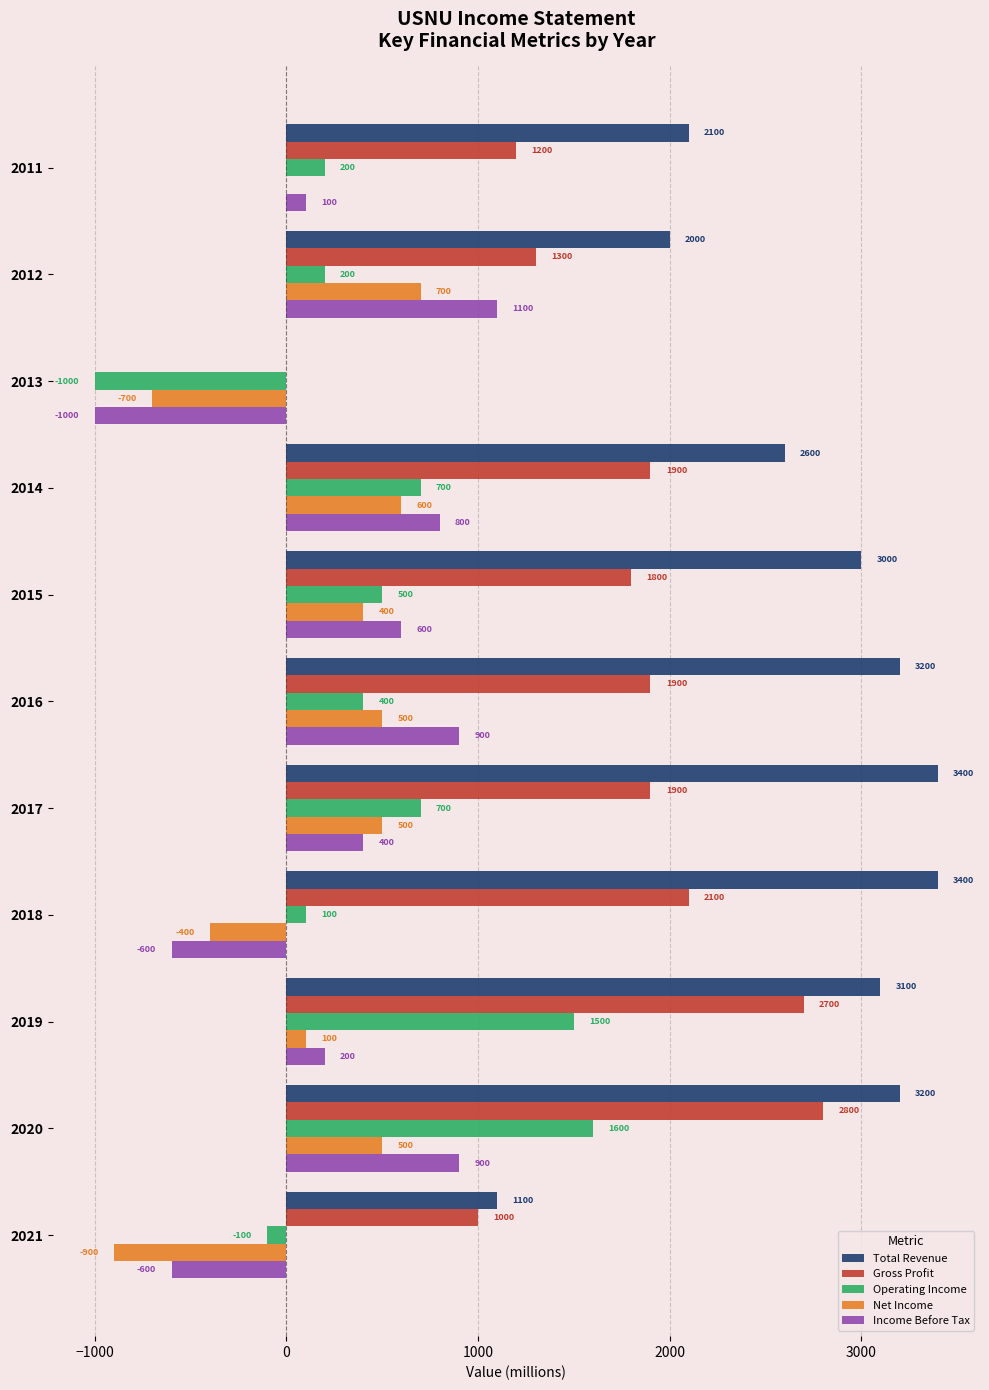

What are all the series names shown in the legend?

Total Revenue, Gross Profit, Operating Income, Net Income, Income Before Tax